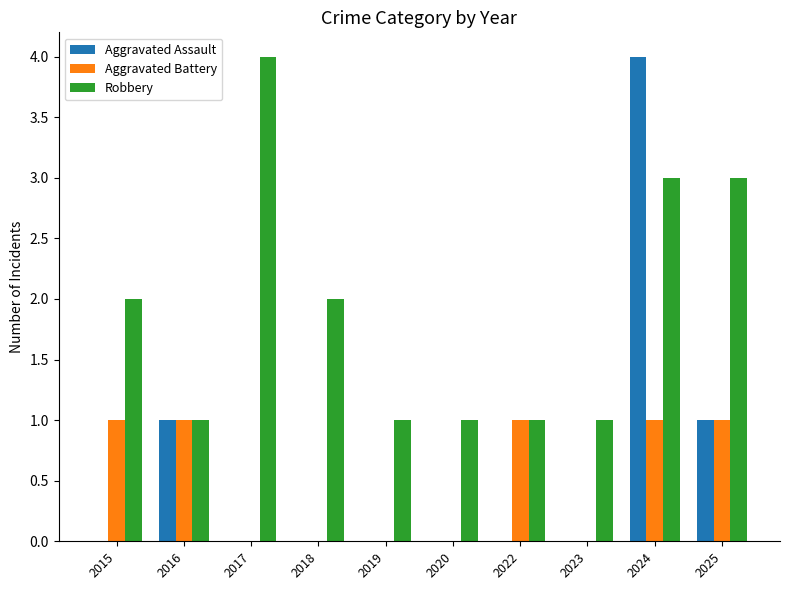

Is it true that Aggravated Assault equals -2 at 2020?

False